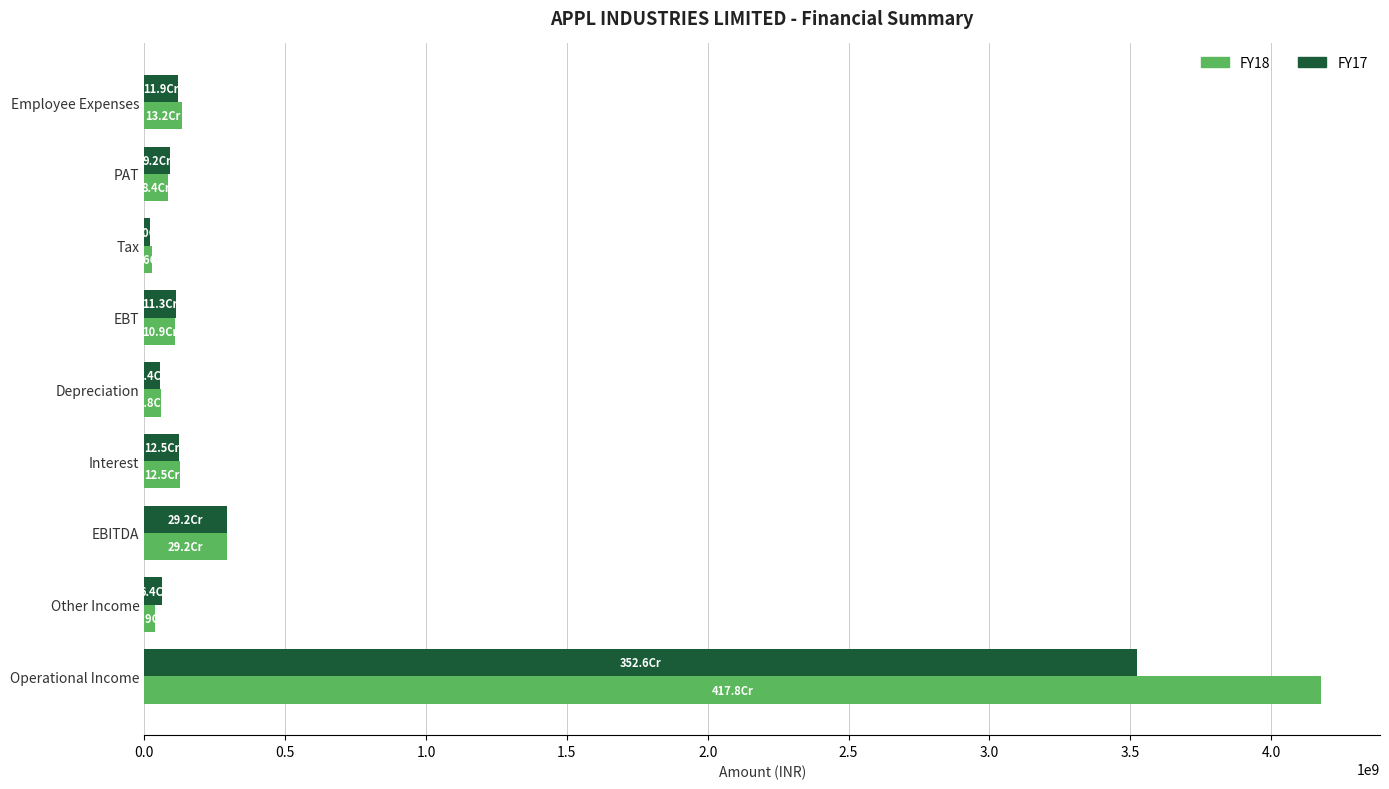

What are all the series names shown in the legend?

FY18, FY17